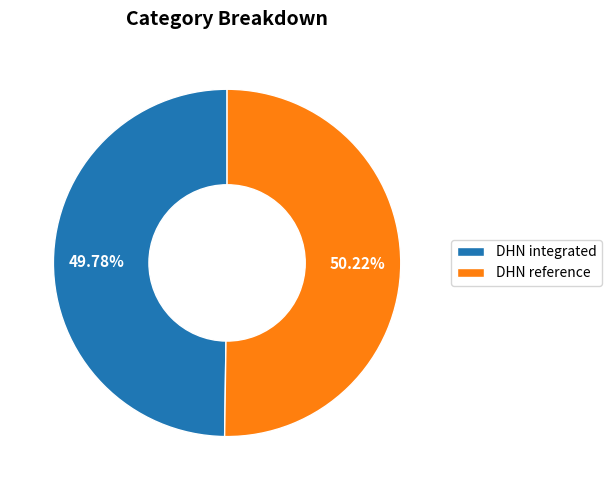

What is the ratio of the value at DHN reference to the value at DHN integrated?

1.0